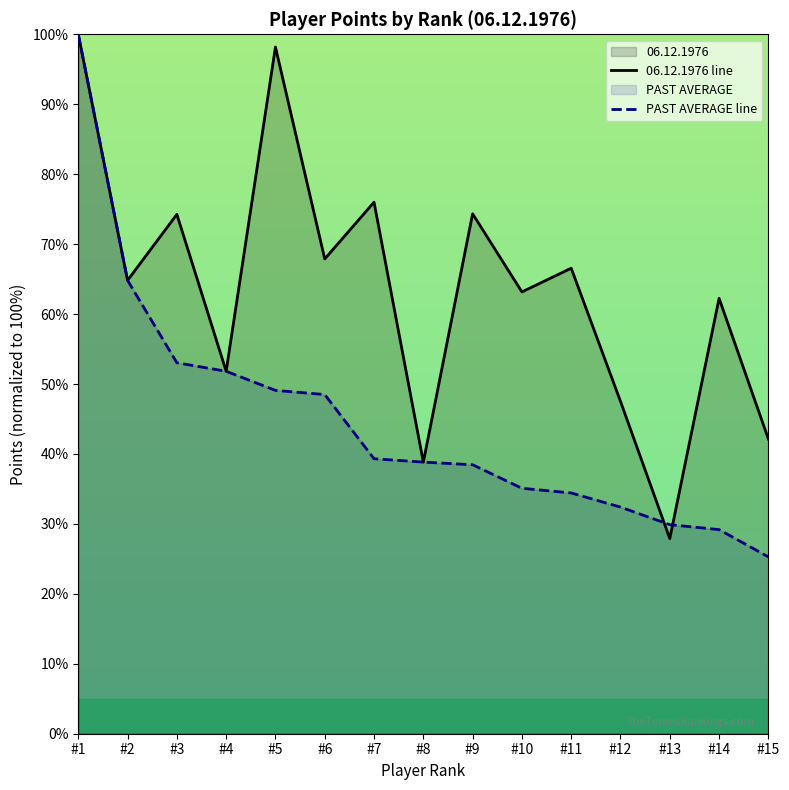

At which label does 06.12.1976 line reach its minimum?

#13